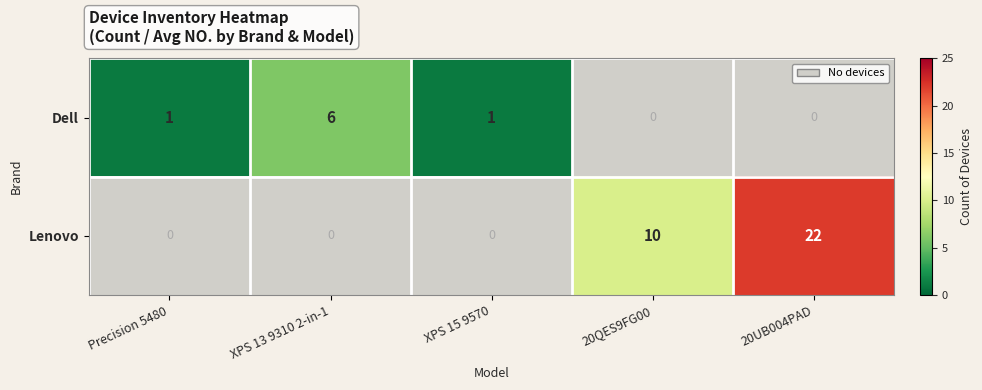

True or false: Lenovo has a value of 15 at 20UB004PAD.

False